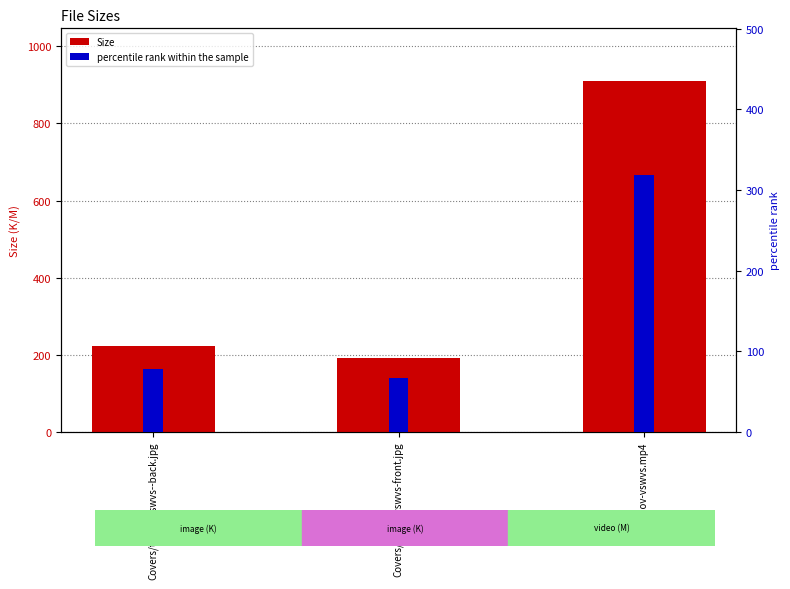

What is the label of the 2nd bar from the left?

Covers/tatlov-vswvs-front.jpg